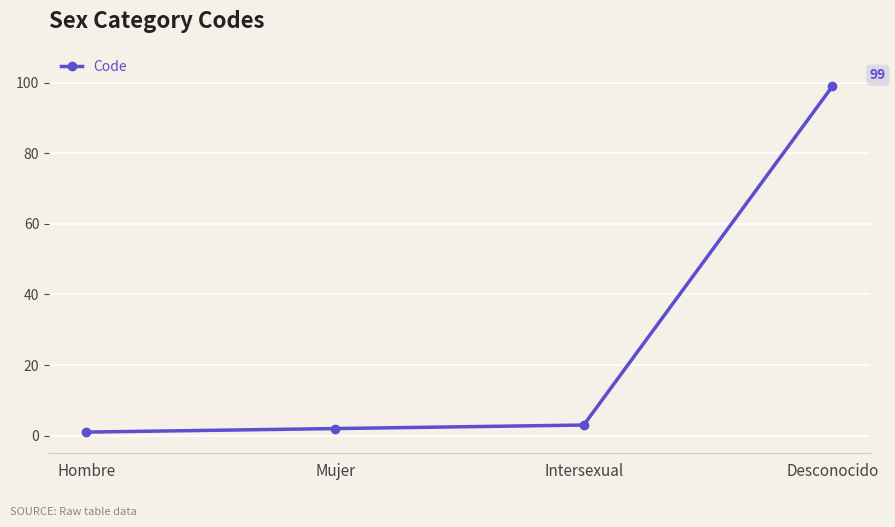

The chart shows a value of 99 at Desconocido. True or false?

True